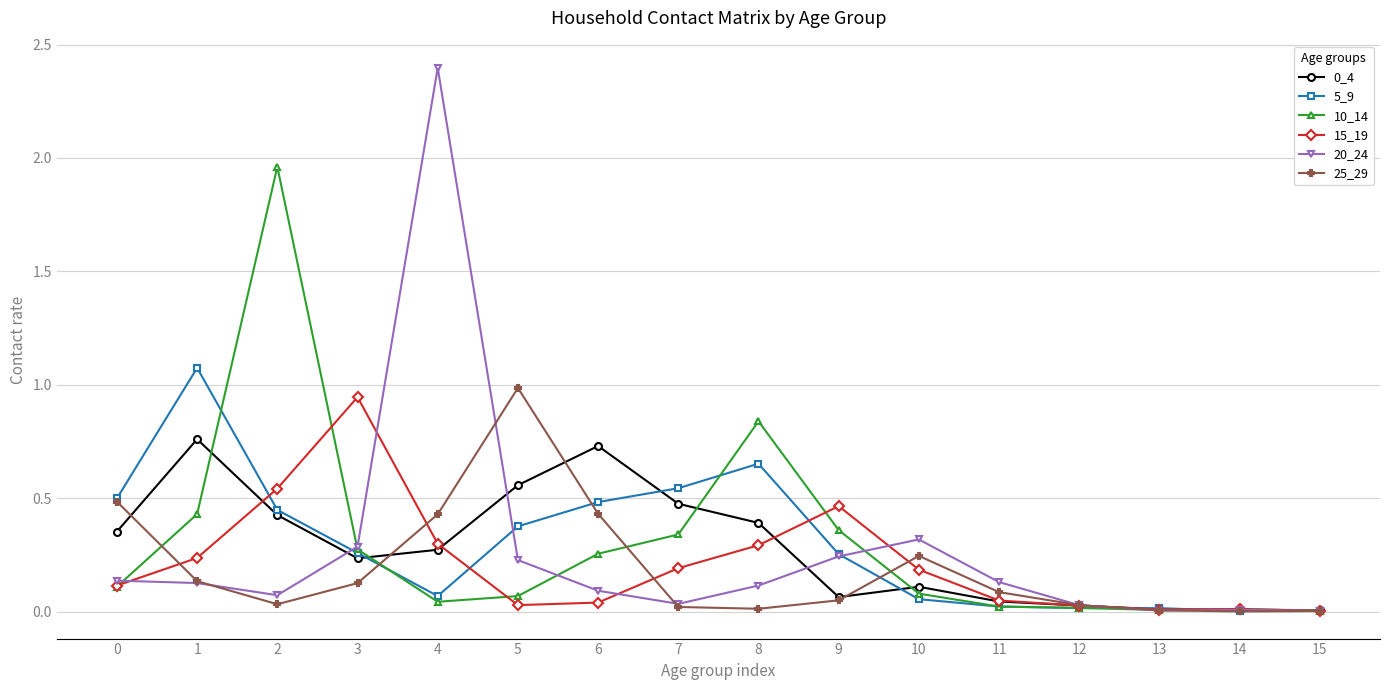

Which category has the highest value across all series?

4